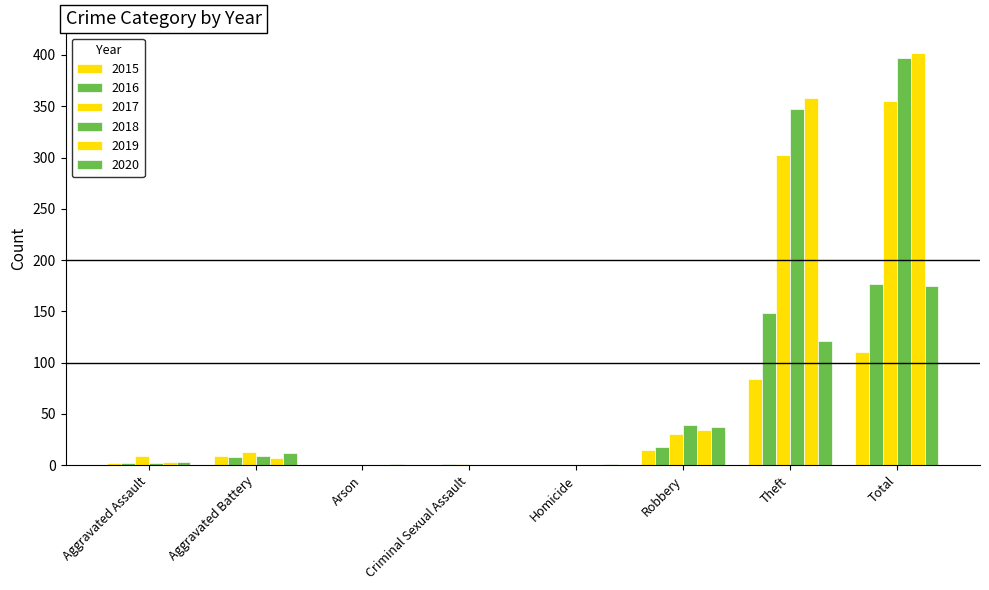

Are the bars grouped side by side (vs. stacked)?

Yes